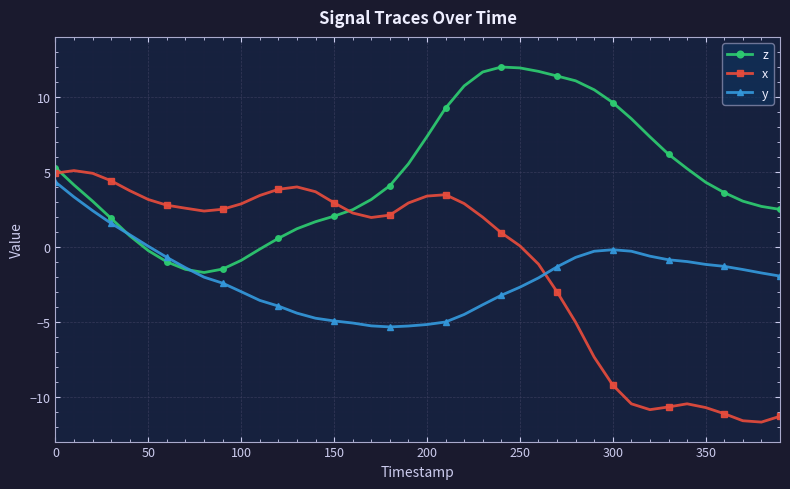

What is the smallest value displayed?

-11.7